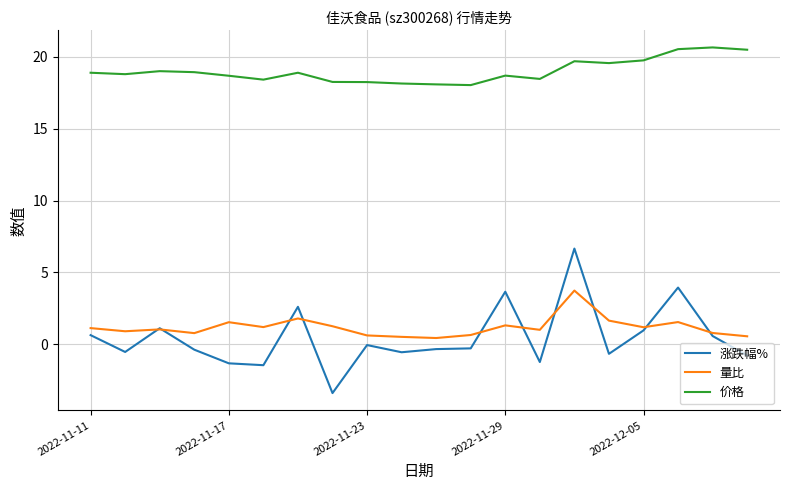

Rank the series by their maximum value, from highest to lowest.

价格, 涨跌幅%, 量比